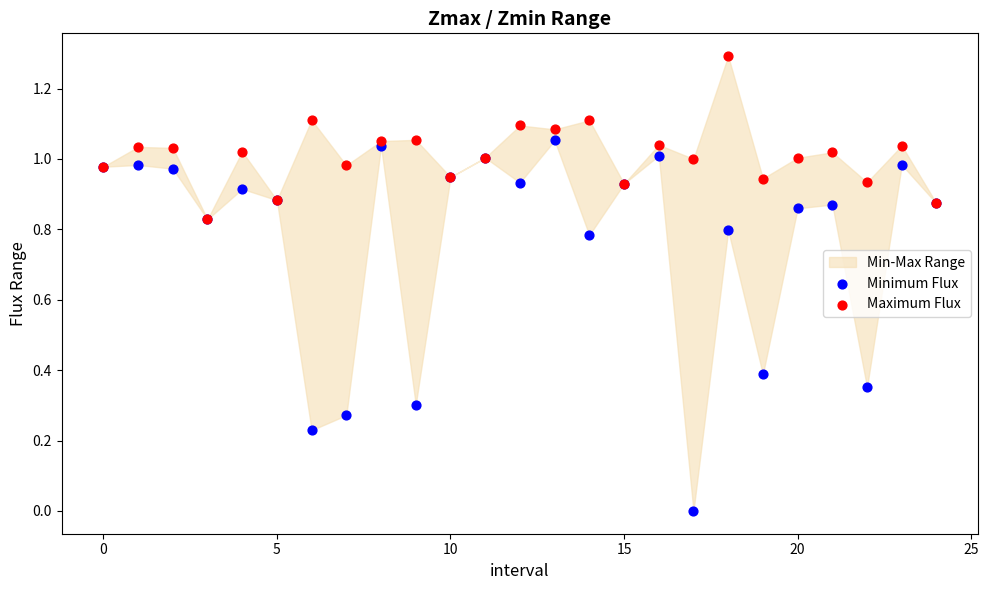

Which series contains the lowest Y value?

Minimum Flux